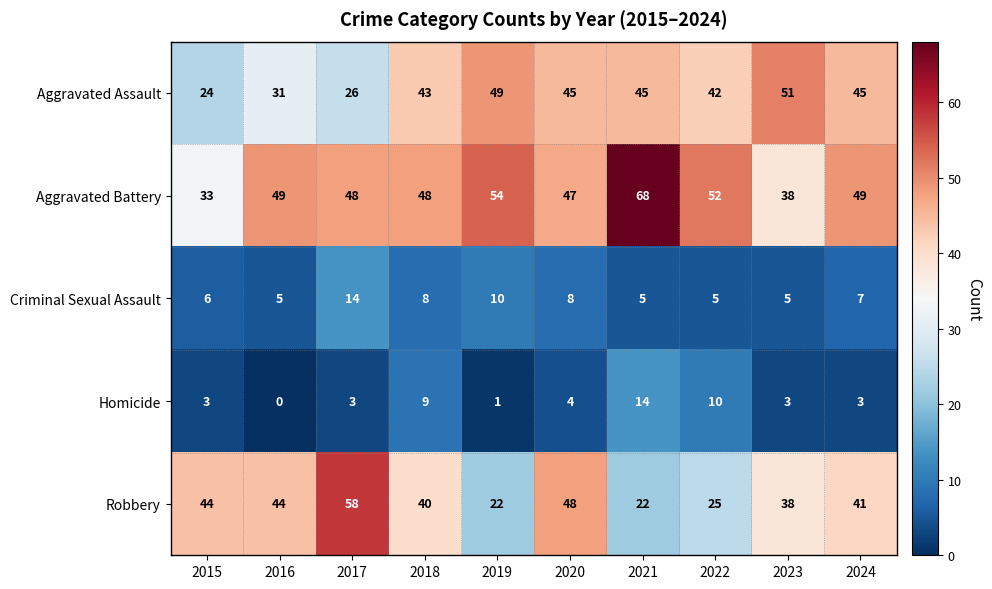

At 2017, list the series in order from smallest to largest.

Homicide, Criminal Sexual Assault, Aggravated Assault, Aggravated Battery, Robbery